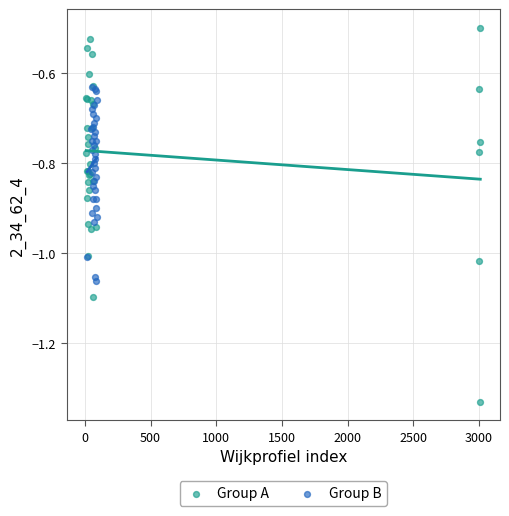

Which series reaches the maximum Y coordinate?

Group A